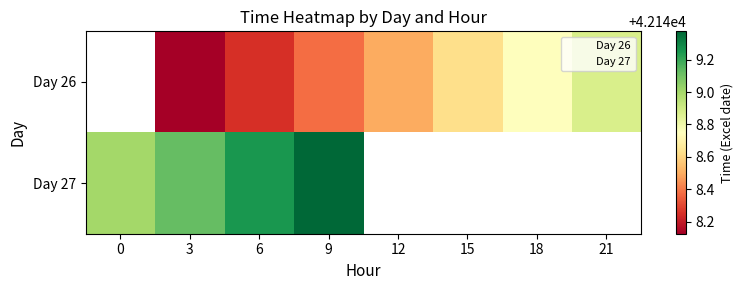

What is the total value across all series at 12?

42148.5